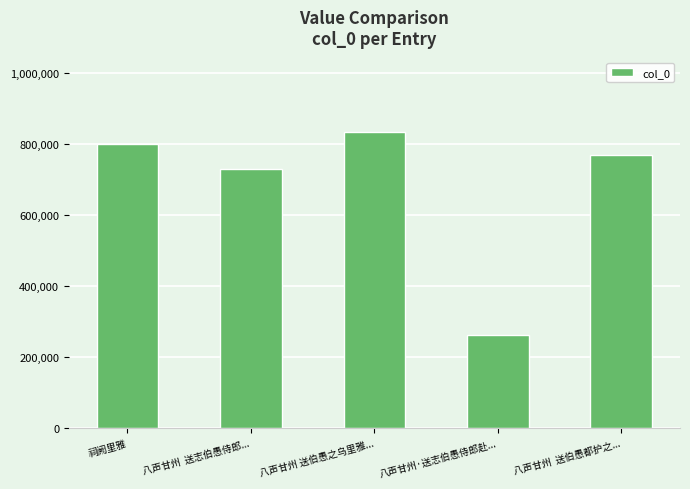

What is the value of the 1st bar from the left?

800049